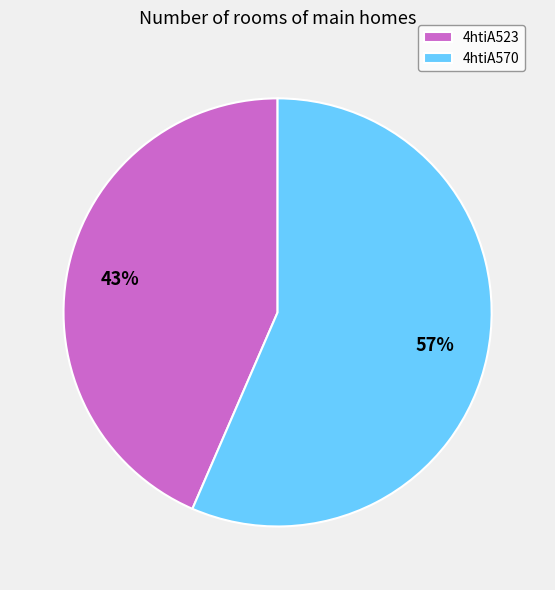

Count the number of slices in the pie.

2